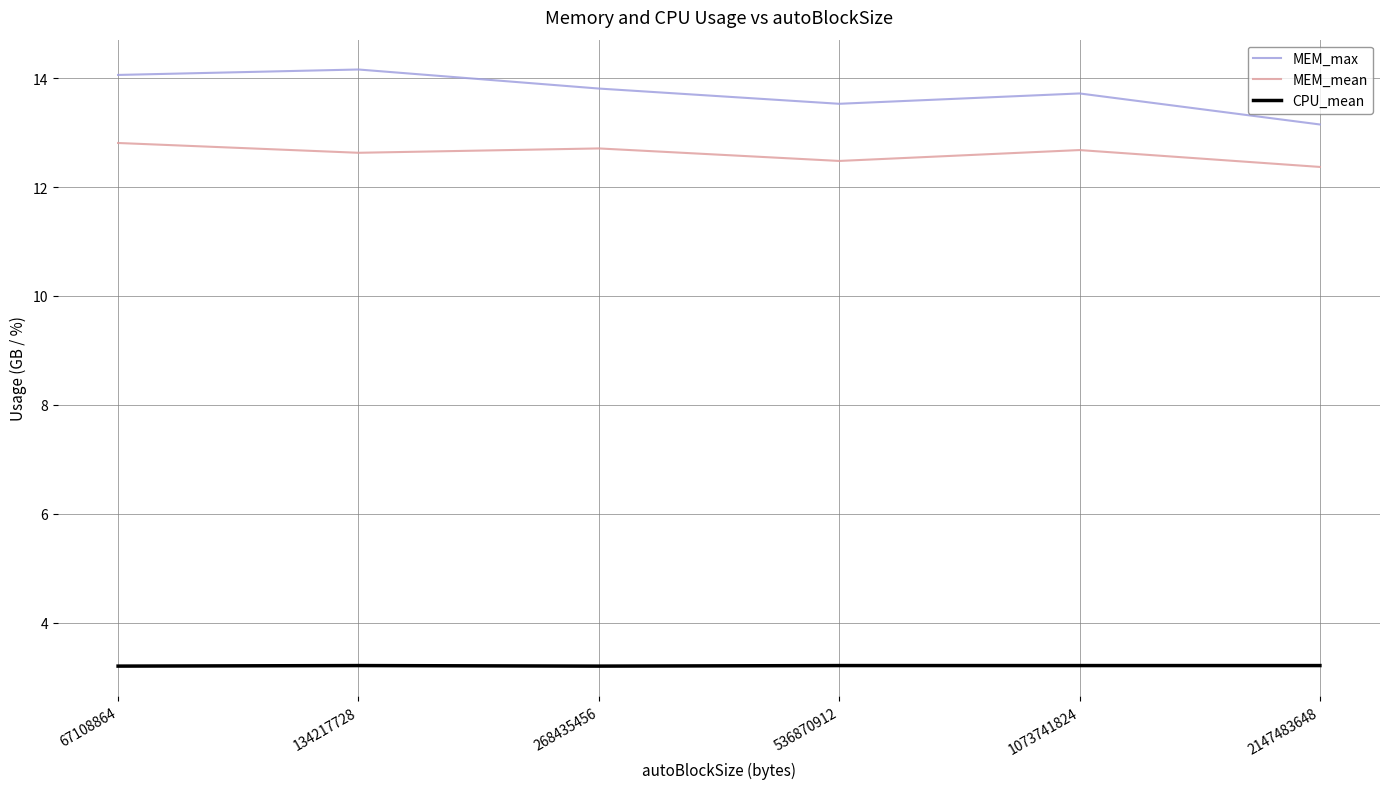

What is the spread (max minus min) of values at 67108864?

10.9